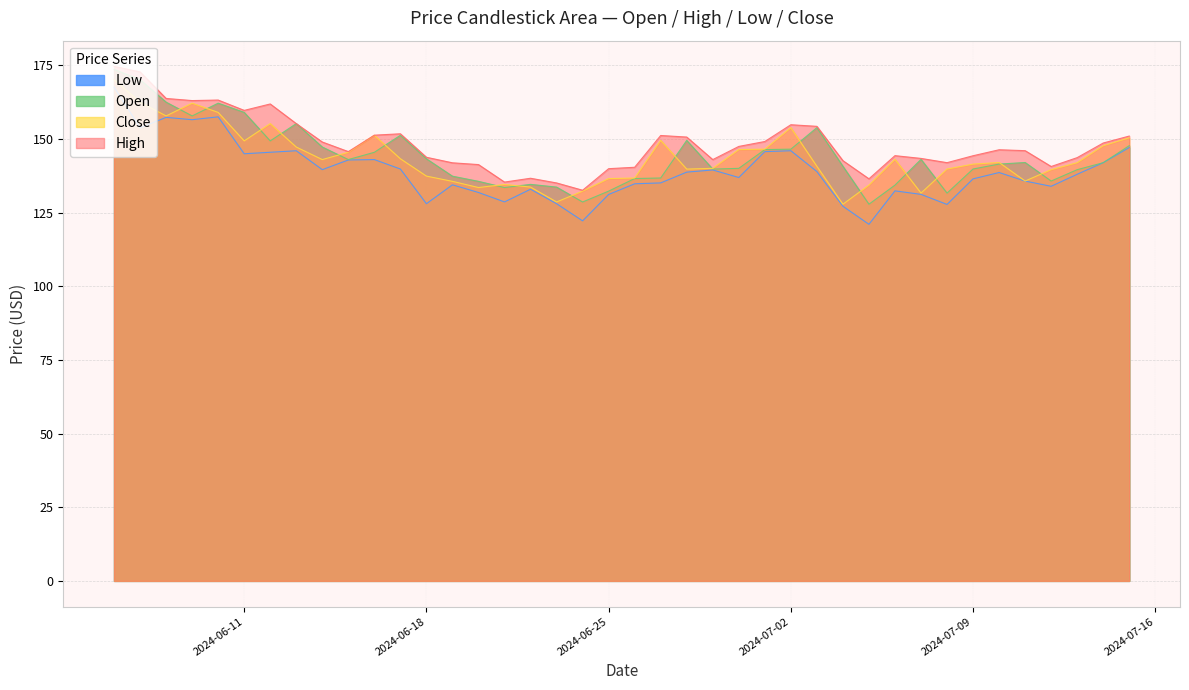

Between 2024-06-08 and 2024-06-22, which is larger?

2024-06-08